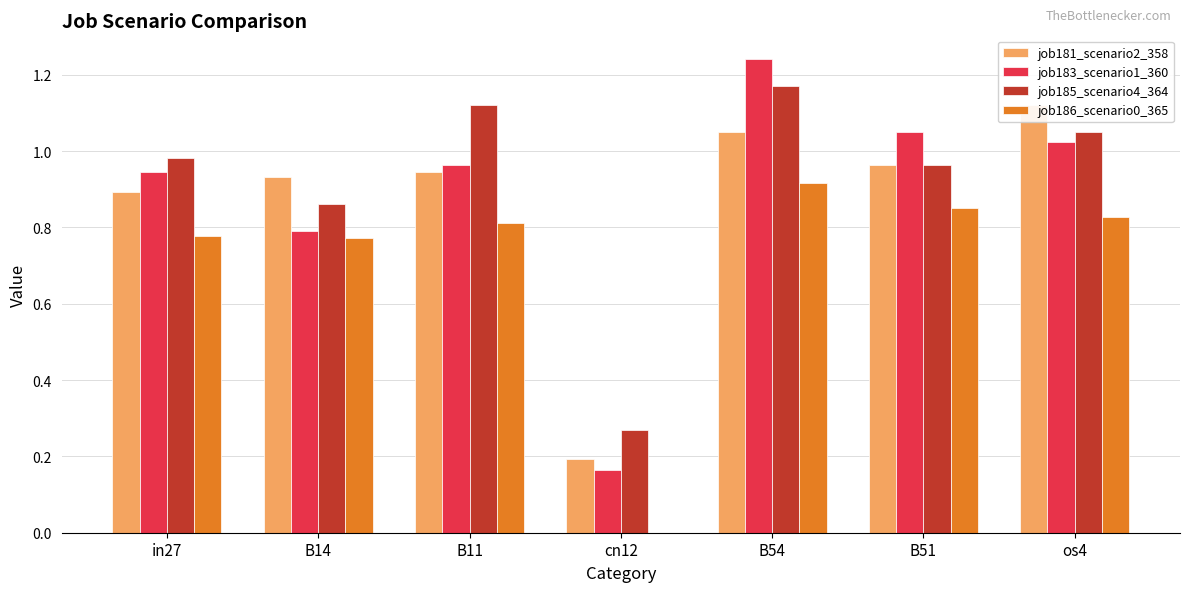

What is the label of the 4th bar from the right?

cn12